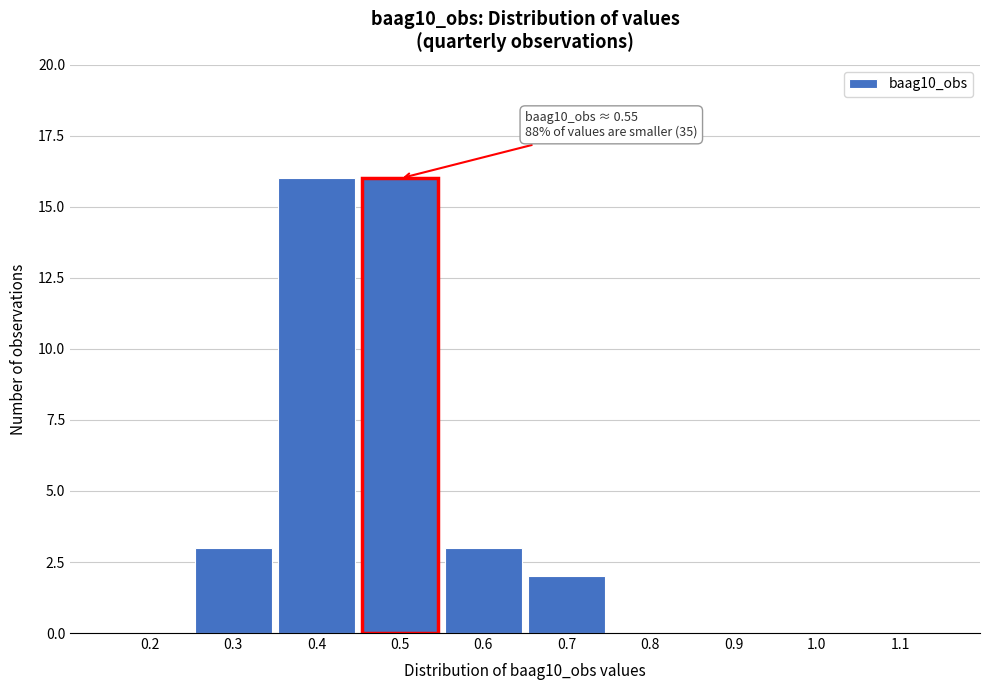

Reading left to right, transcribe all the data shown in this chart.

0.2=0	0.3=3	0.4=16	0.5=16	0.6=3	0.7=2	0.8=0	0.9=0	1.0=0	1.1=0